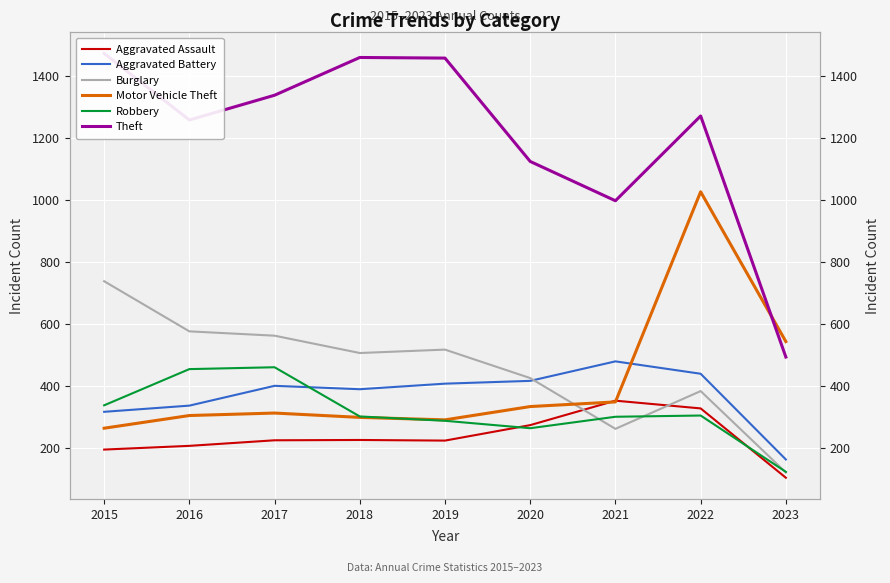

True or false: Robbery has more than 1 interior local peaks.

True